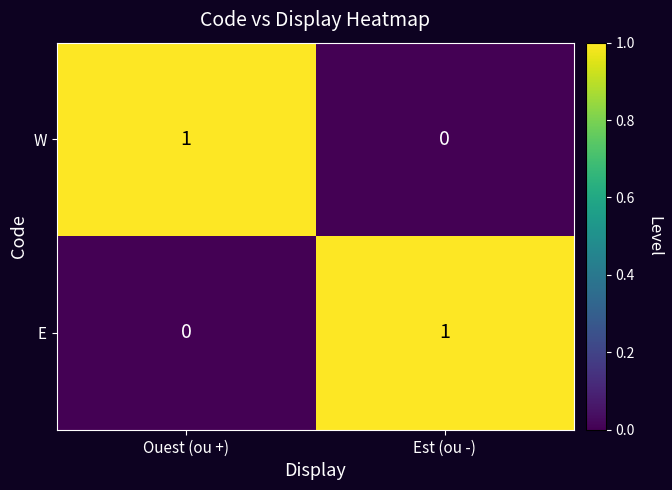

Is it true that W equals 0 at Est (ou -)?

True